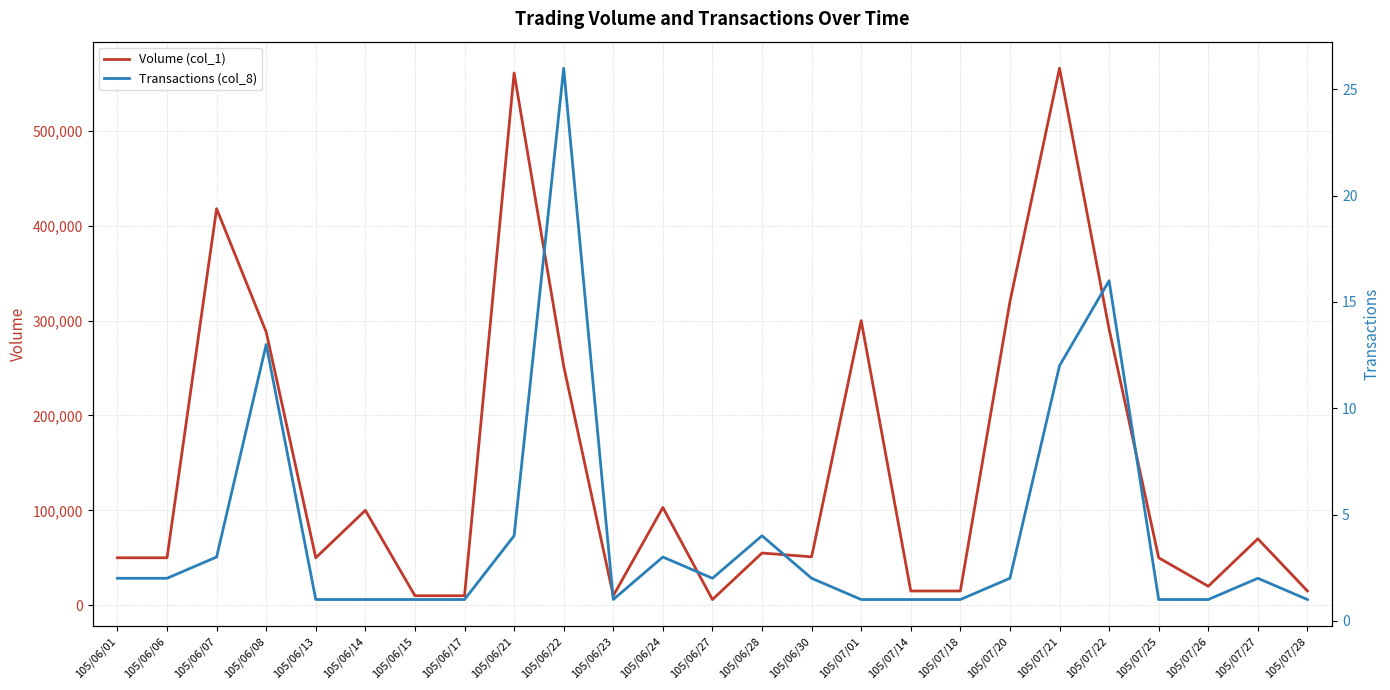

How many categories are shown in the chart?

25